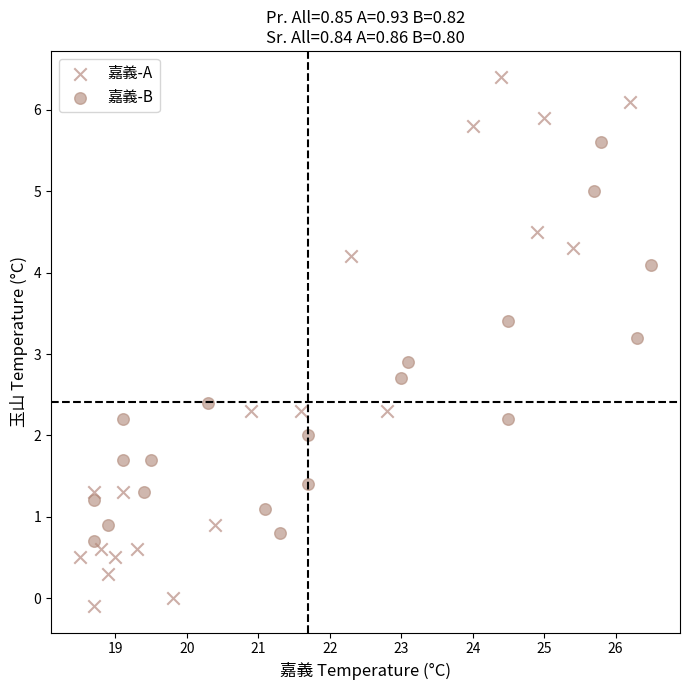

Which series reaches the minimum Y coordinate?

嘉義-A